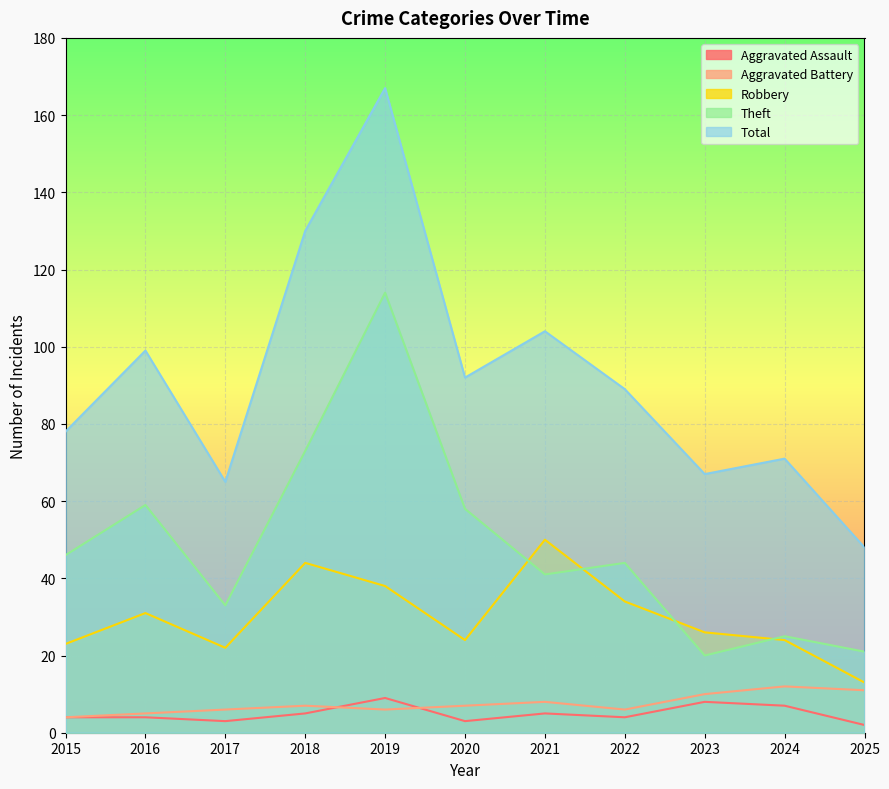

Which series has the largest total across all categories?

Total